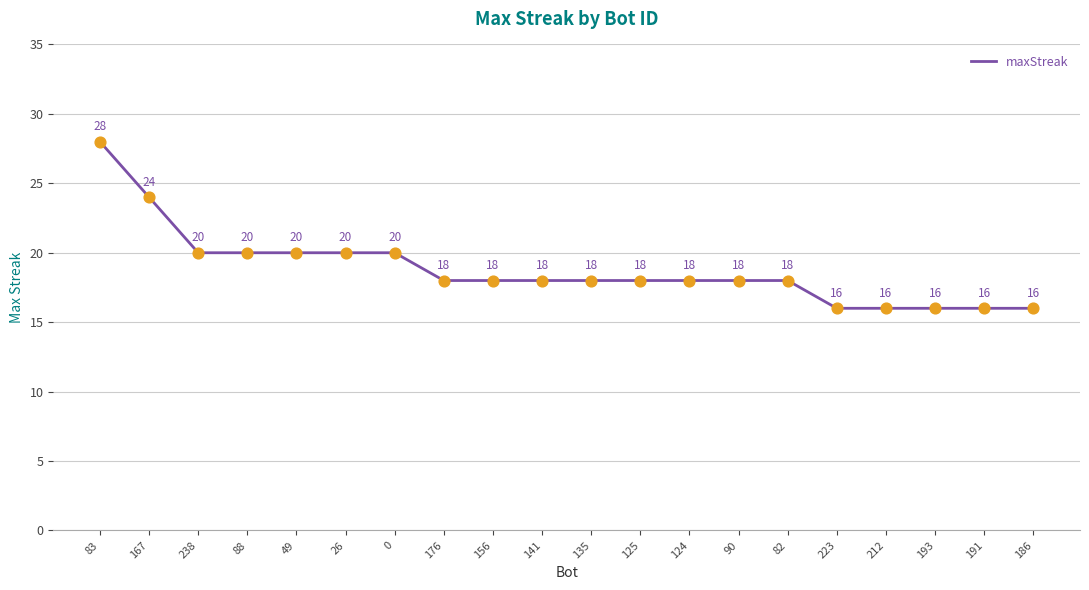

What is the change in value from 26 to 124?

-2